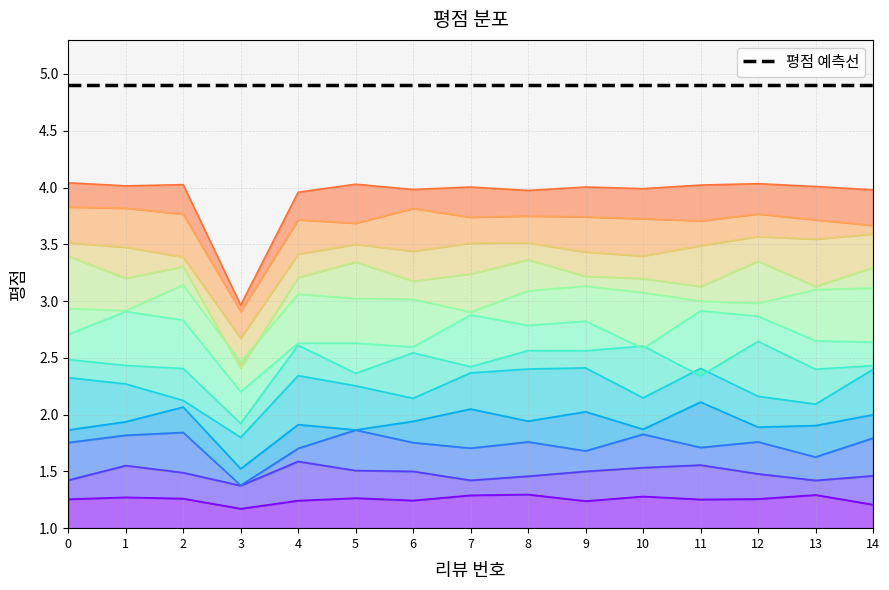

Approximately how many times larger is the value at 14 compared to 0?

1.0